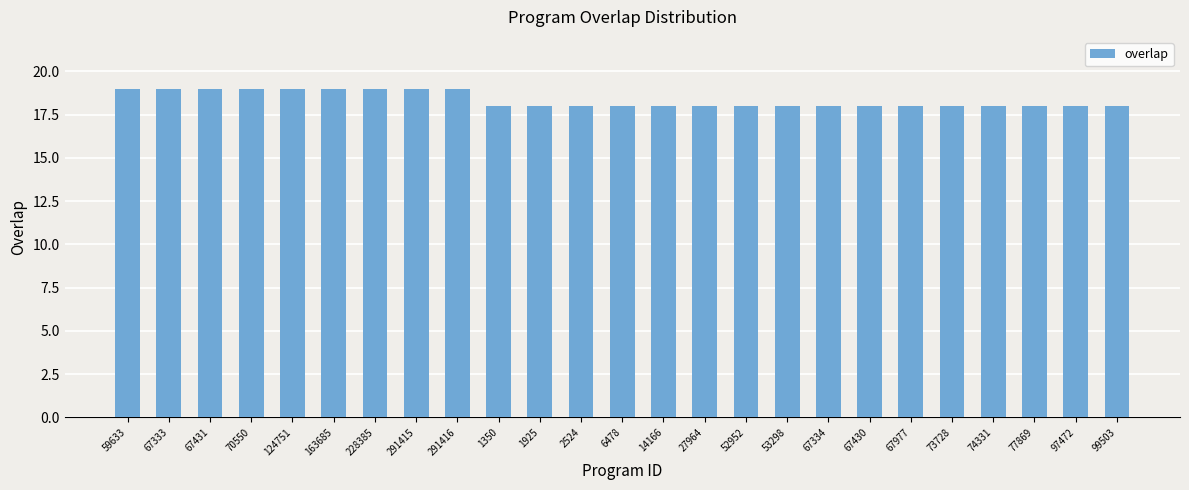

The chart shows a value of 18 at 52952. True or false?

True